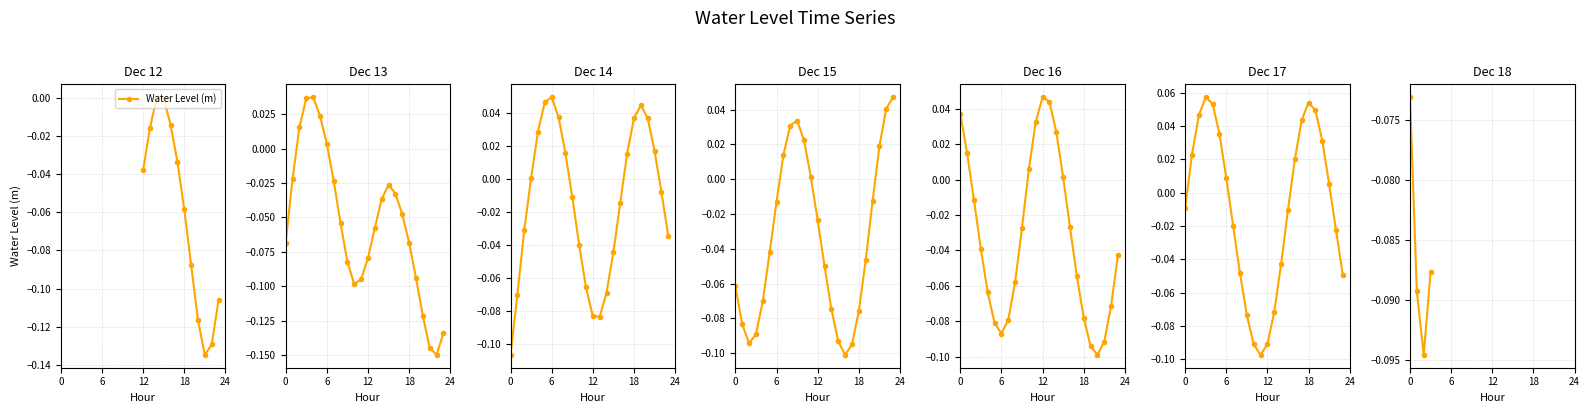

The value at 0 is -0.1. True or false?

True